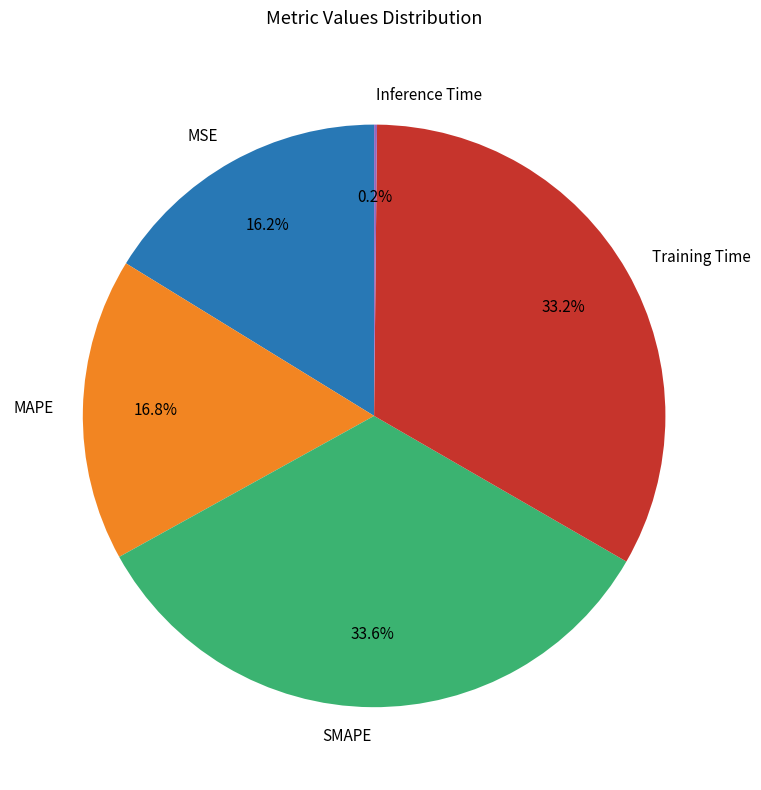

To the nearest percent, what is the difference between the largest and smallest slice percentages?

33%